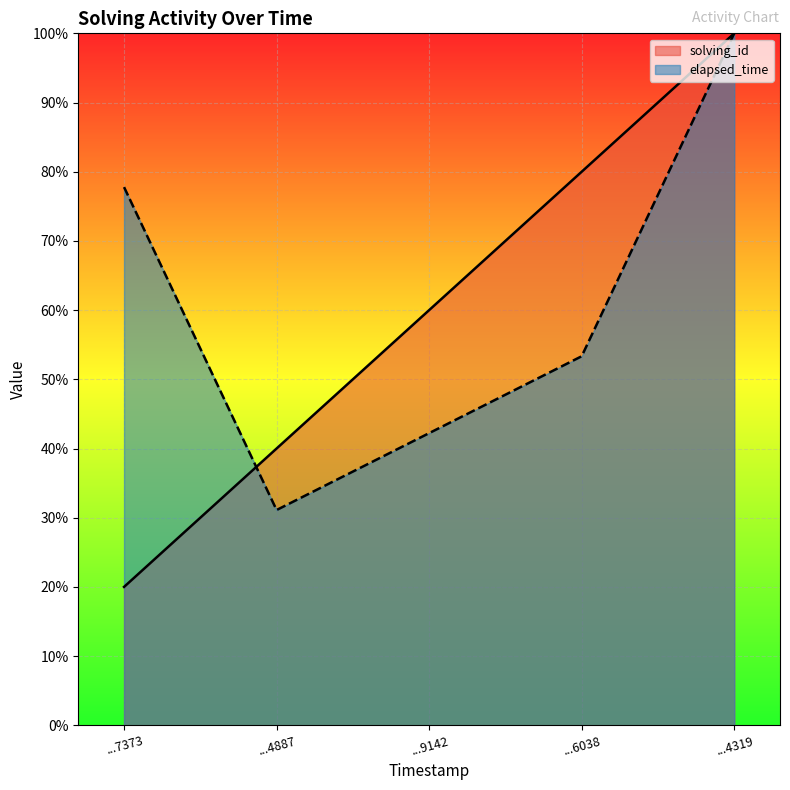

What is the total value across all series at ...4319?

200.0